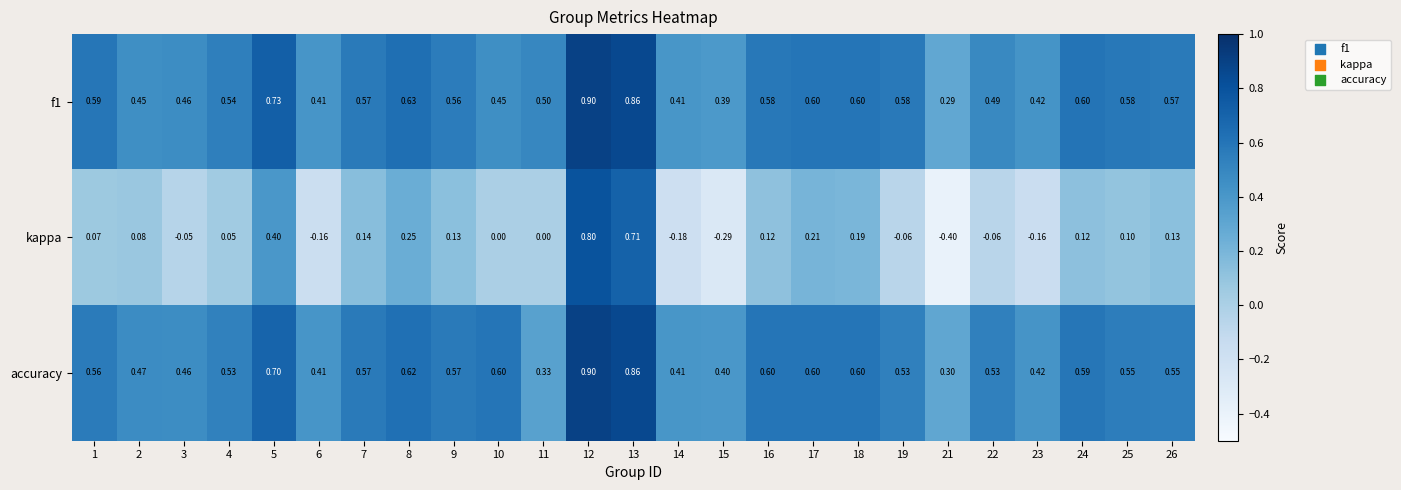

Is the value of accuracy at 22 greater than the value of kappa at 8?

Yes